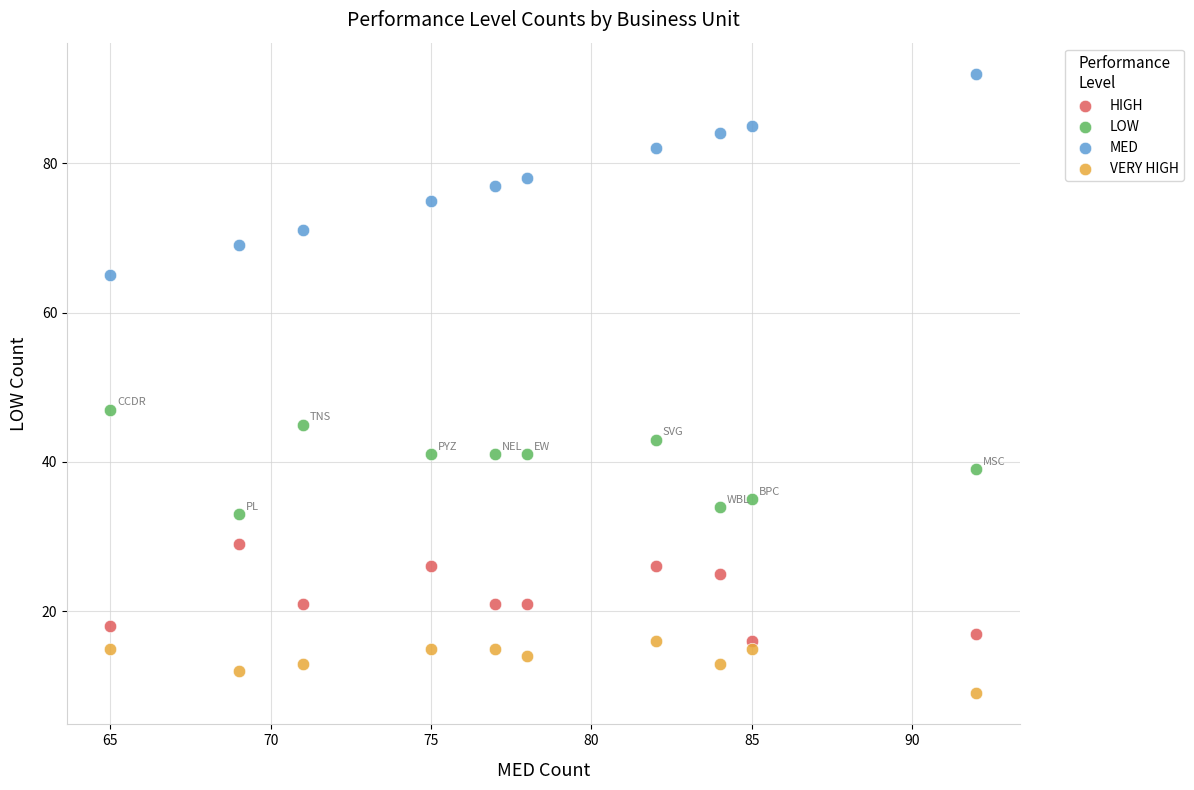

Across all series, what Y value is closest to 50?

47